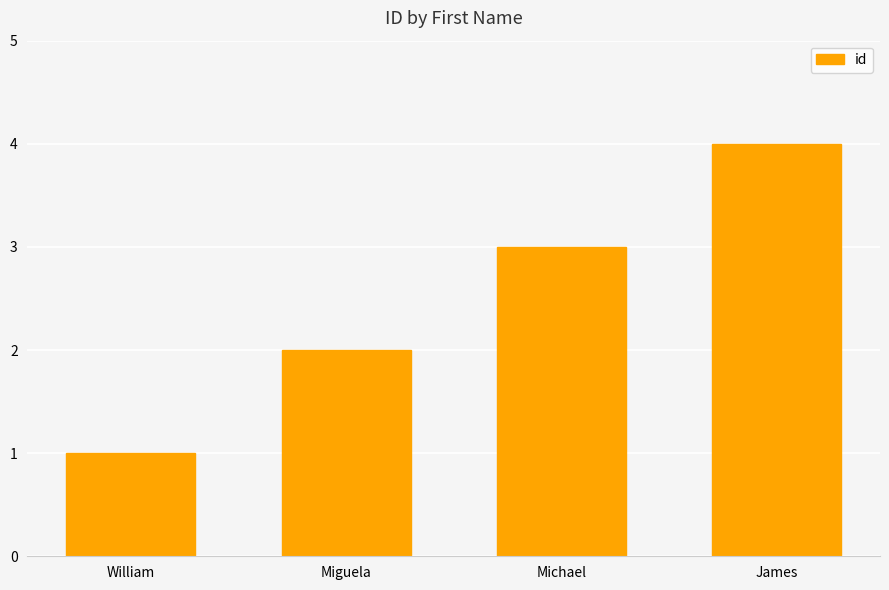

Rank the categories by value from highest to lowest.

James, Michael, Miguela, William